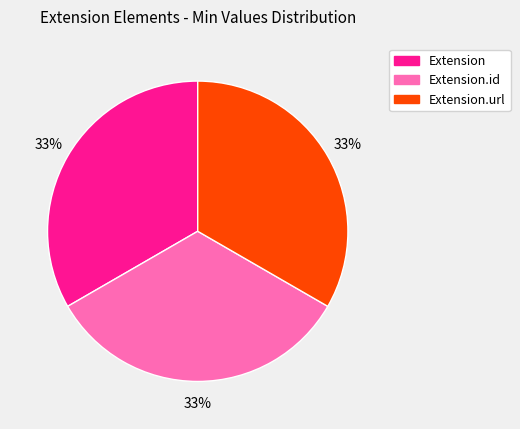

Count the number of slices in the pie.

3